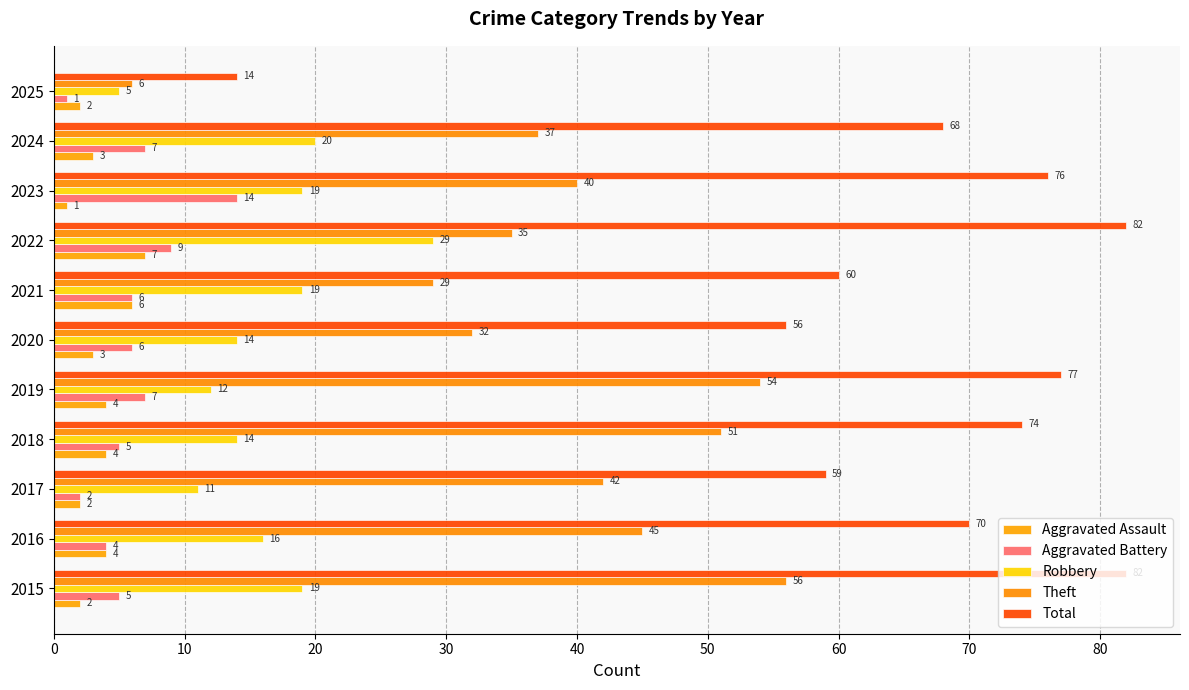

What is the average value of the Robbery series?

16